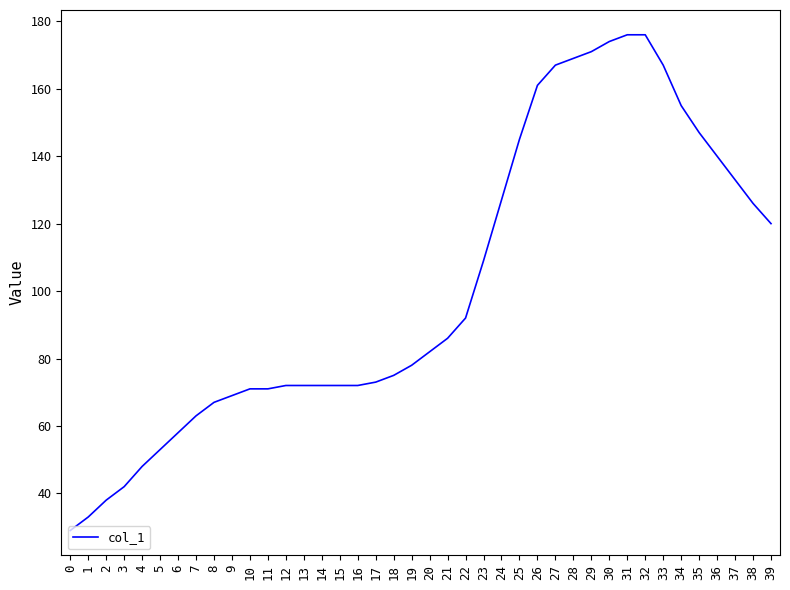

What is the greatest value displayed?

176